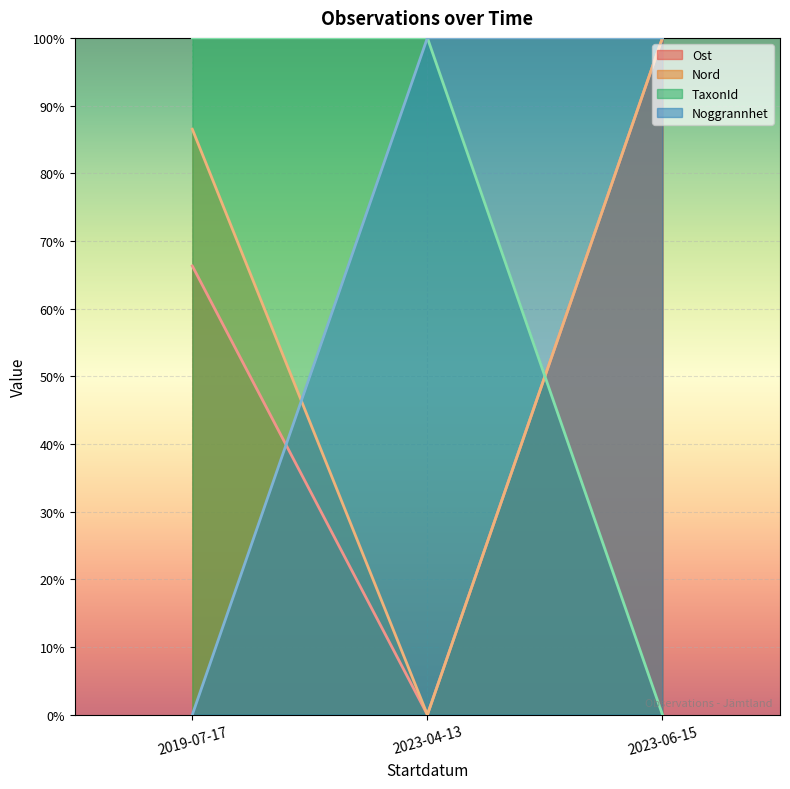

How many positive values does the Nord series have?

2